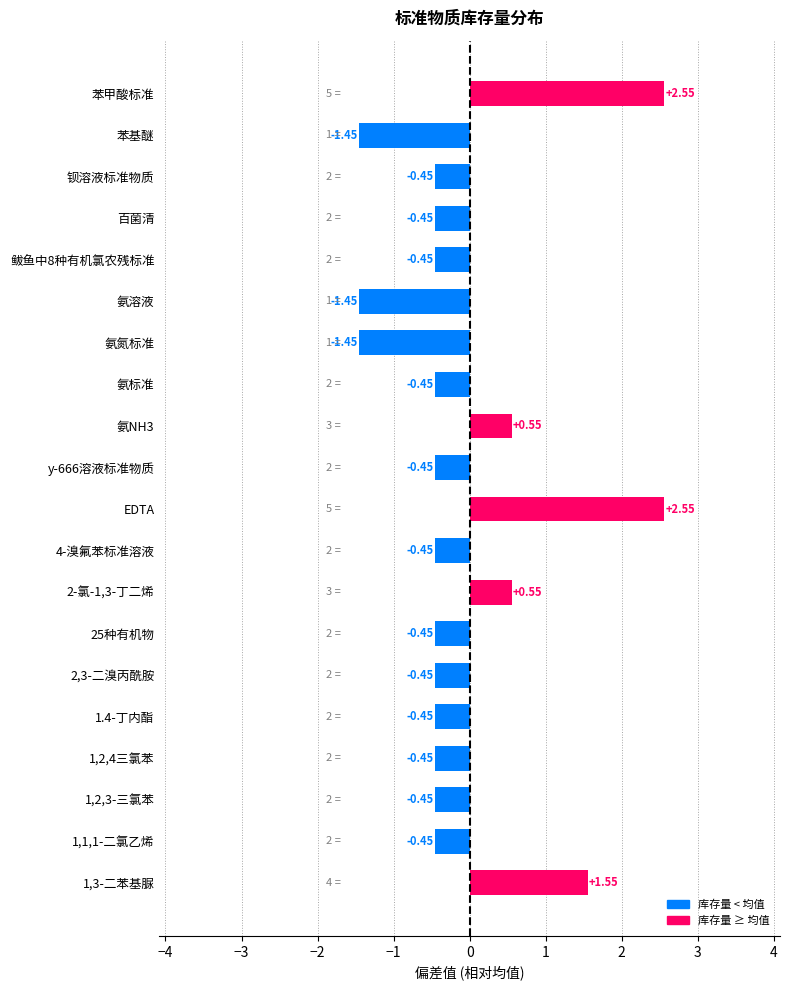

What is the sum of the values at 百菌清 and 苯基醚?

-1.9